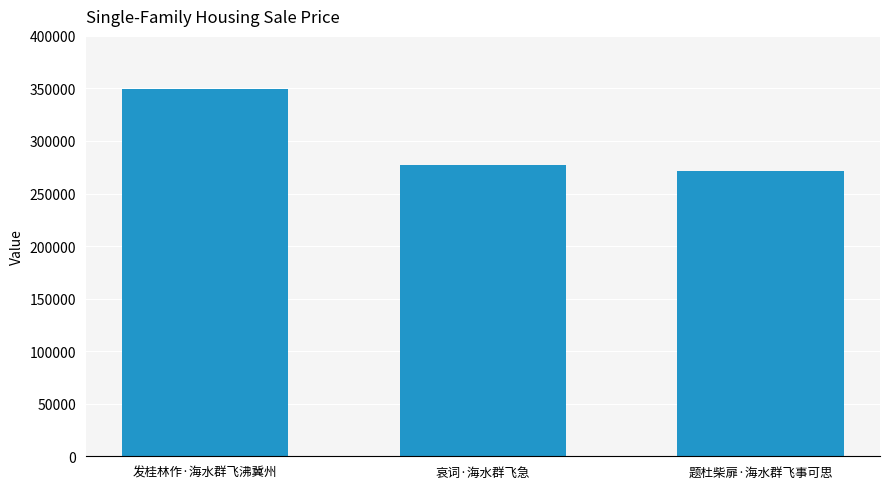

What is the value of the 3rd bar from the left?

271430